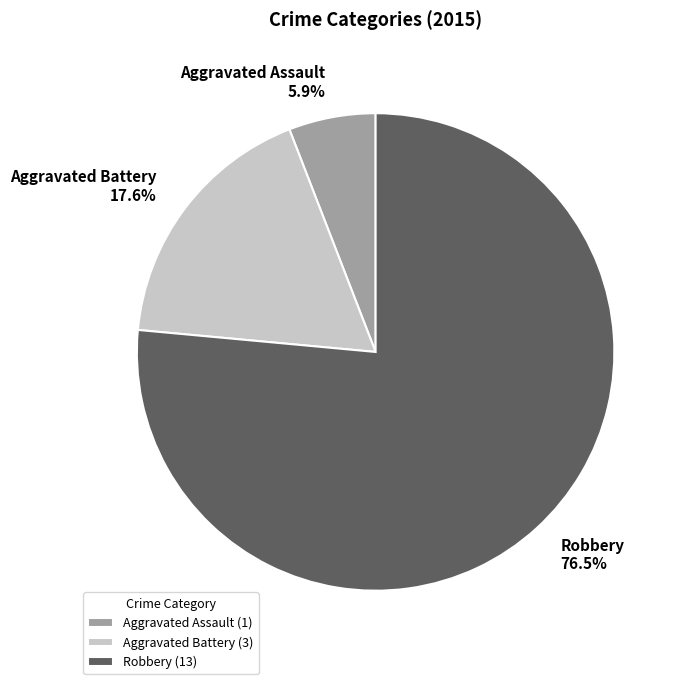

Combined, what portion of the pie is Aggravated Battery and Robbery?

94.1%